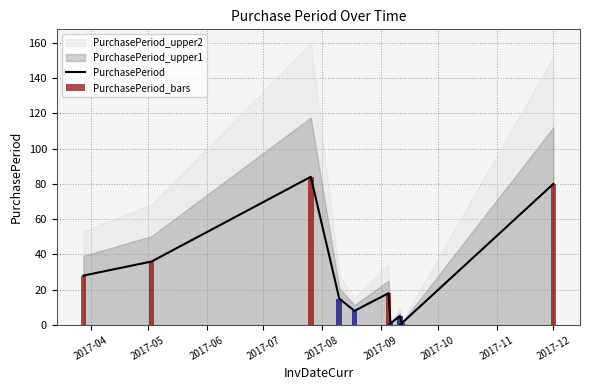

What is the greatest value displayed?

84